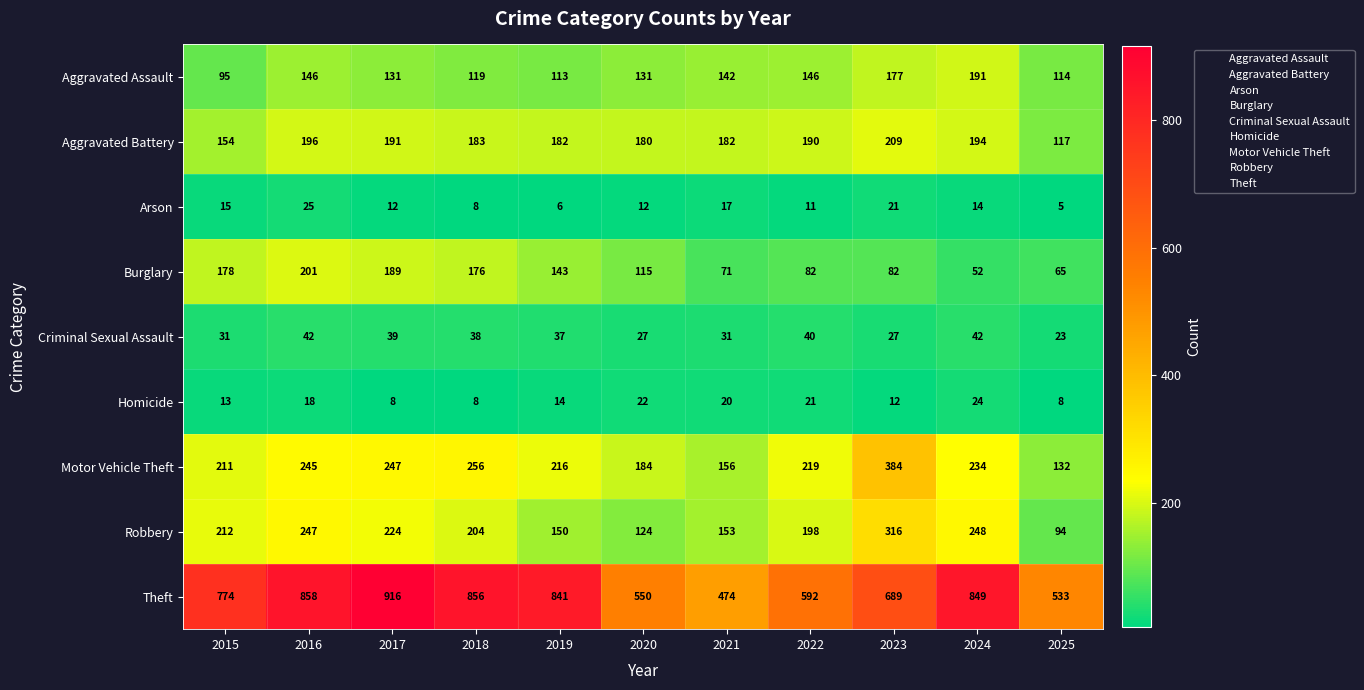

At how many categories does at least one series exceed 142?

11